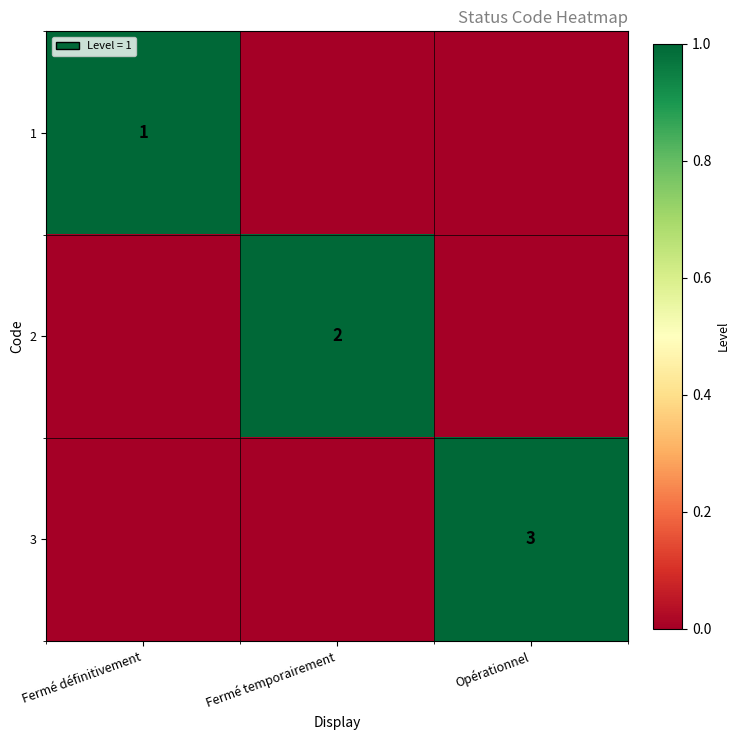

The value of 1 at Fermé définitivement is 1. True or false?

True